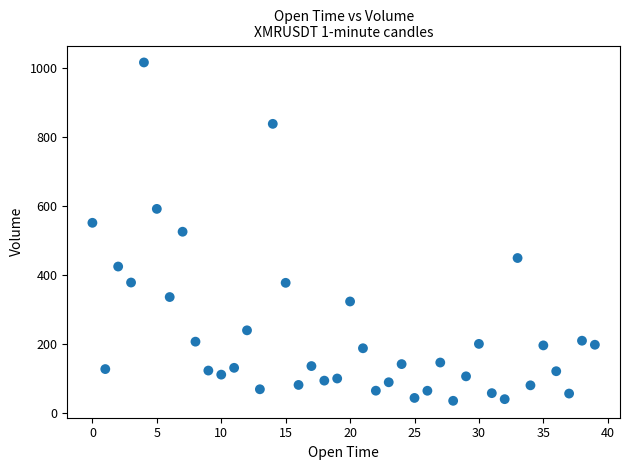

What is the range of Y values (max minus min)?

981.2